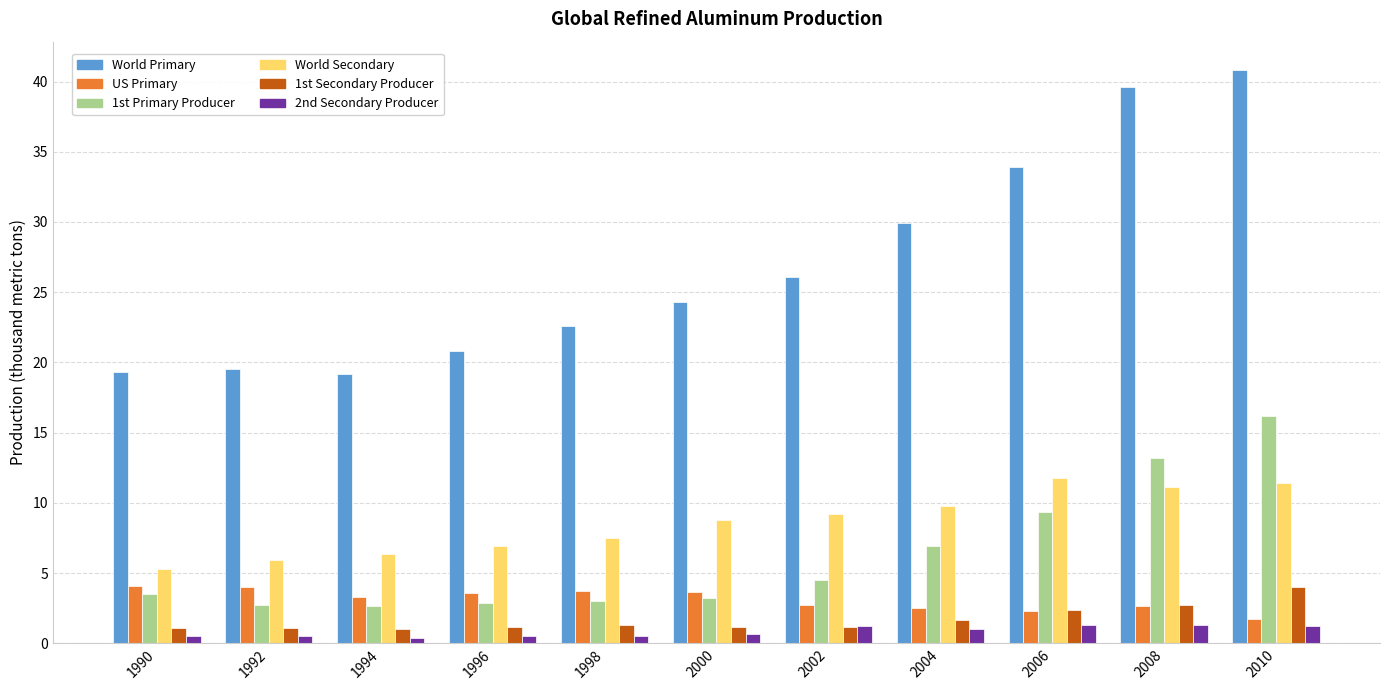

How many series are shown in this chart?

6